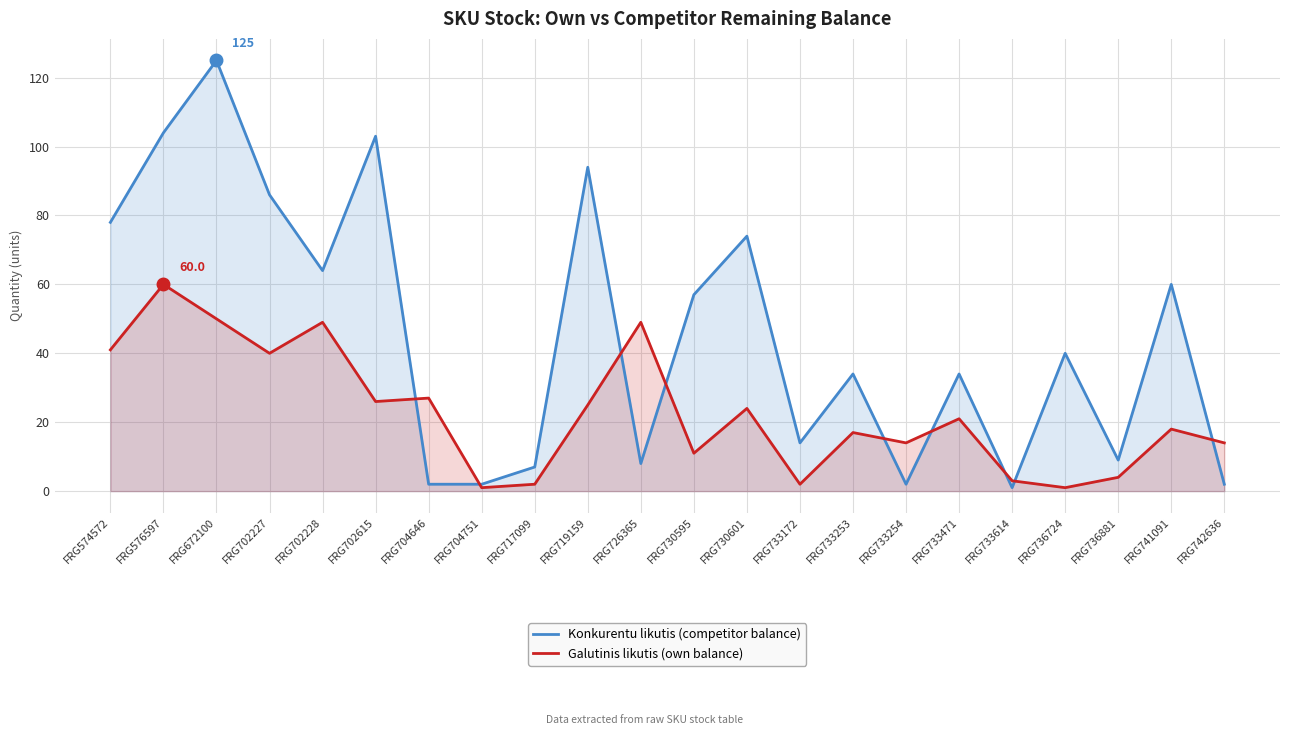

How many lines are shown in the chart?

2